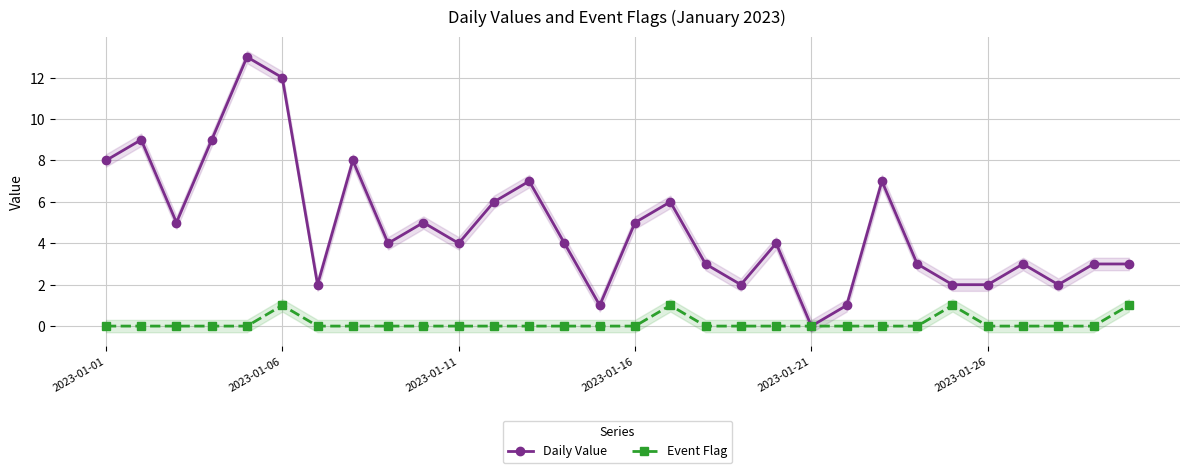

Rank the series by their maximum value, from highest to lowest.

Daily Value, Event Flag